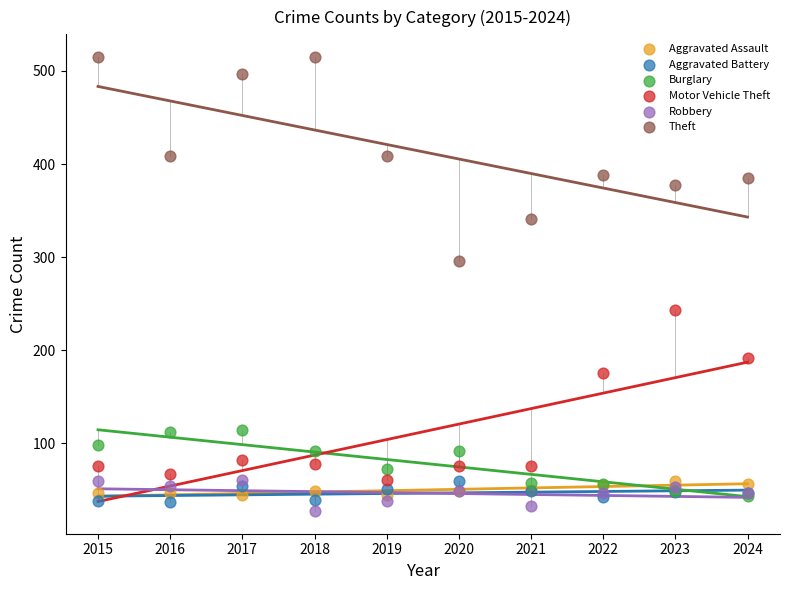

What are all the series names shown in the legend?

Aggravated Assault, Aggravated Battery, Burglary, Motor Vehicle Theft, Robbery, Theft